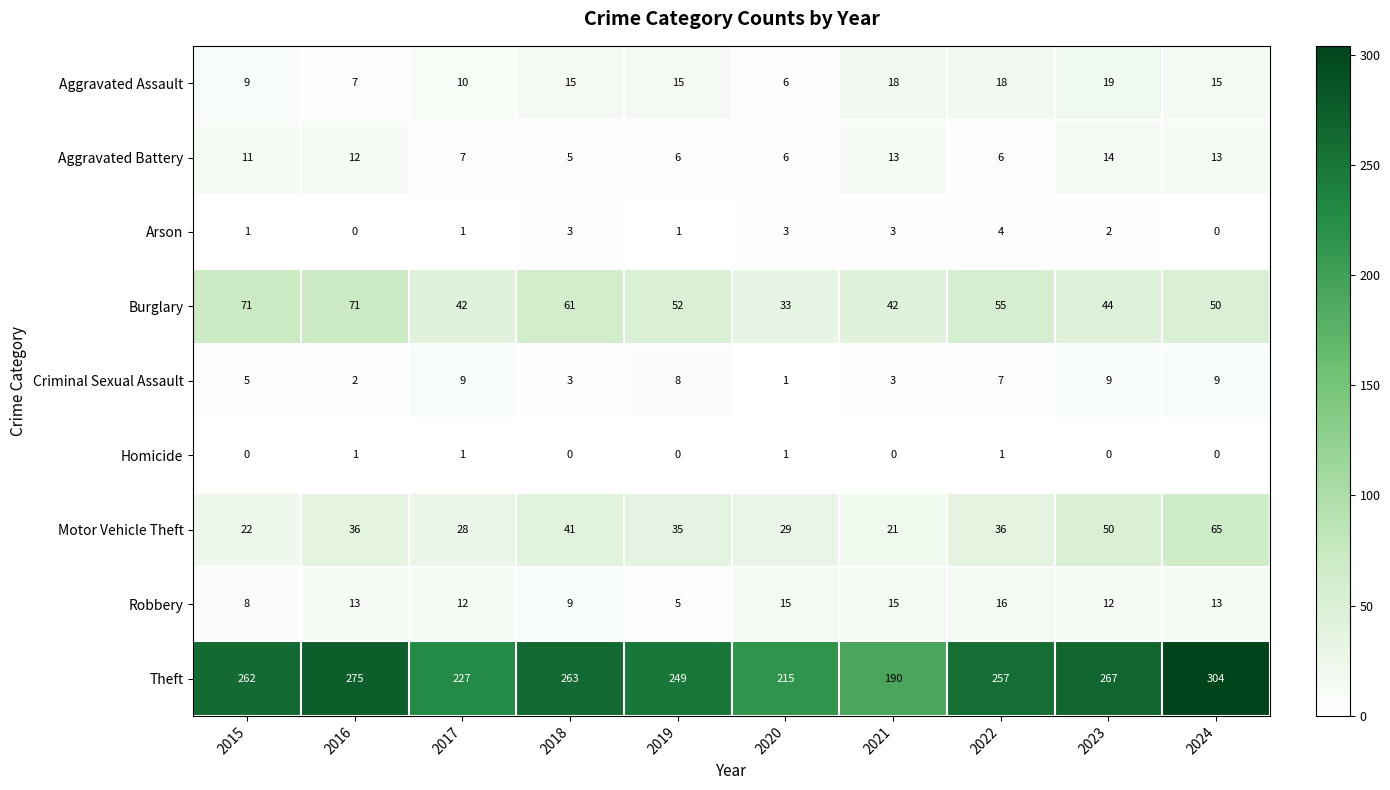

What is the greatest value displayed?

304